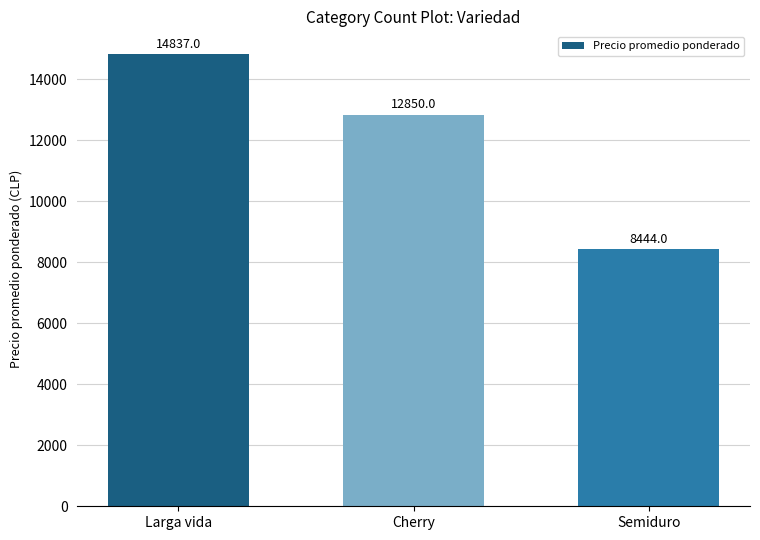

What is the difference between the values at Larga vida and Semiduro?

6393